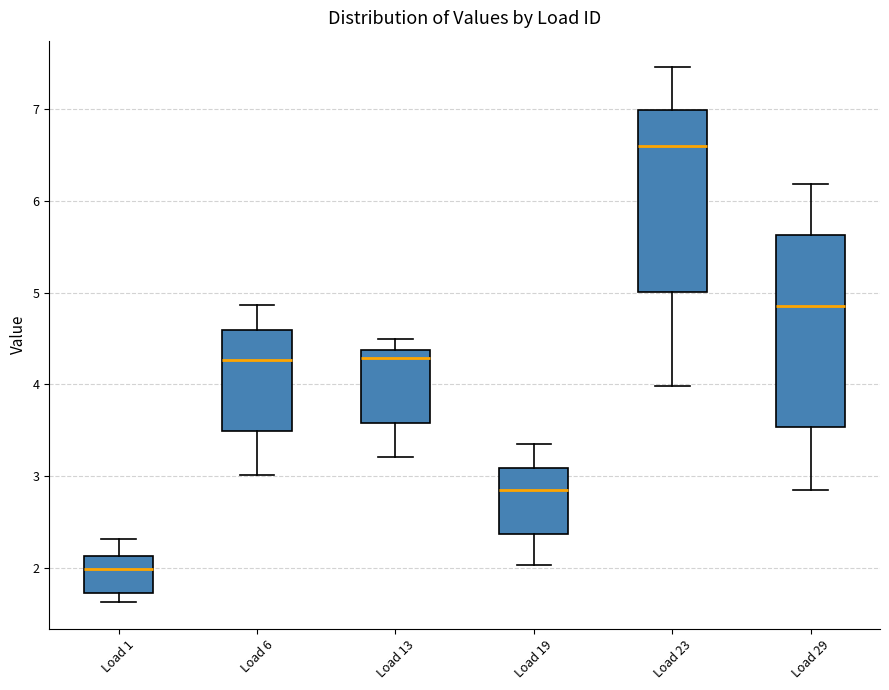

Which box is the tallest, from its lower edge to its upper edge?

Load 29